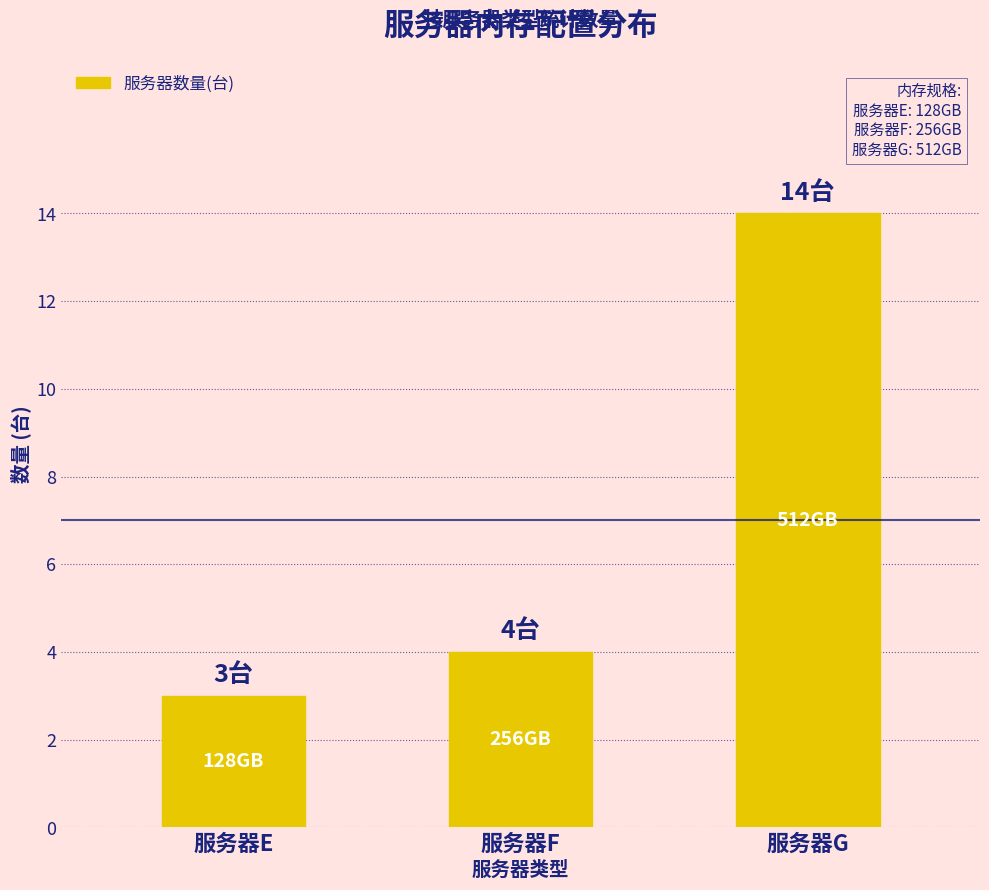

What is the difference between the values at 服务器F and 服务器G?

10